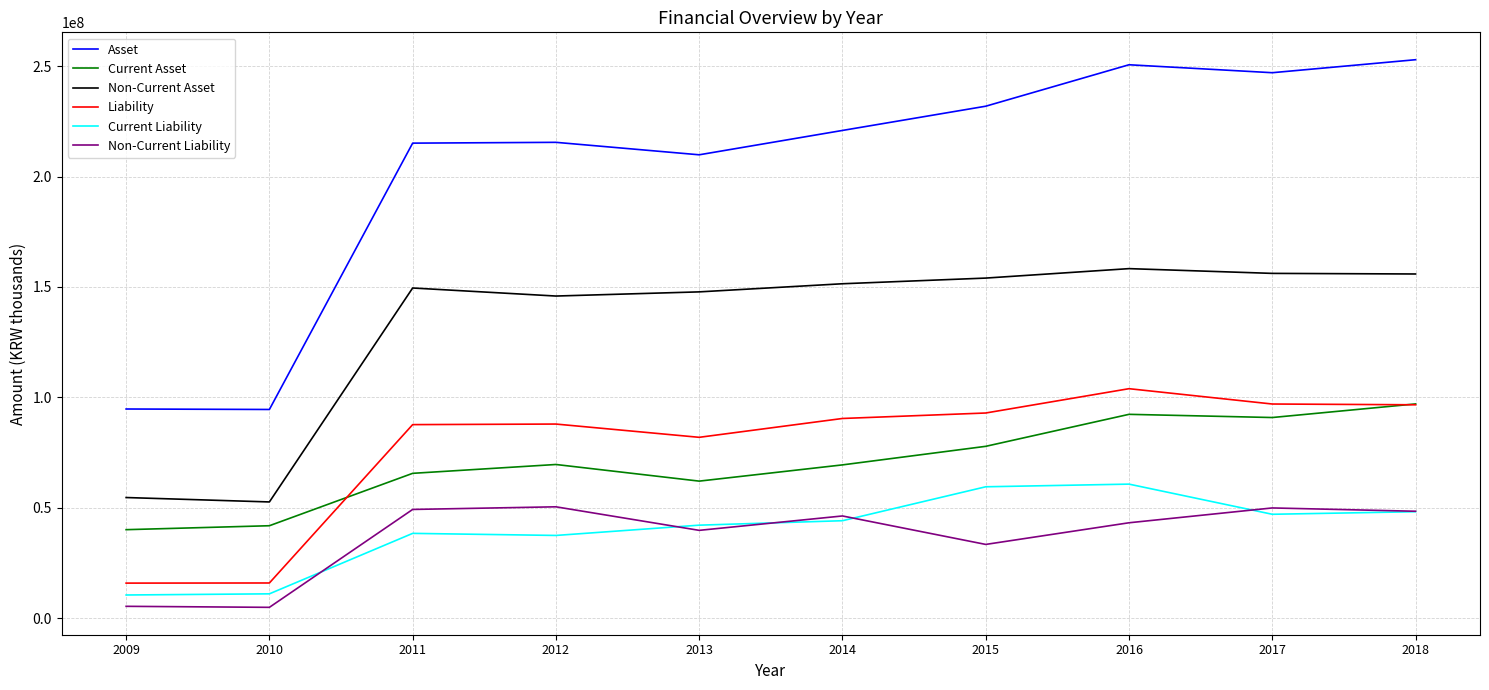

What is the highest value of the Asset series?

252892158